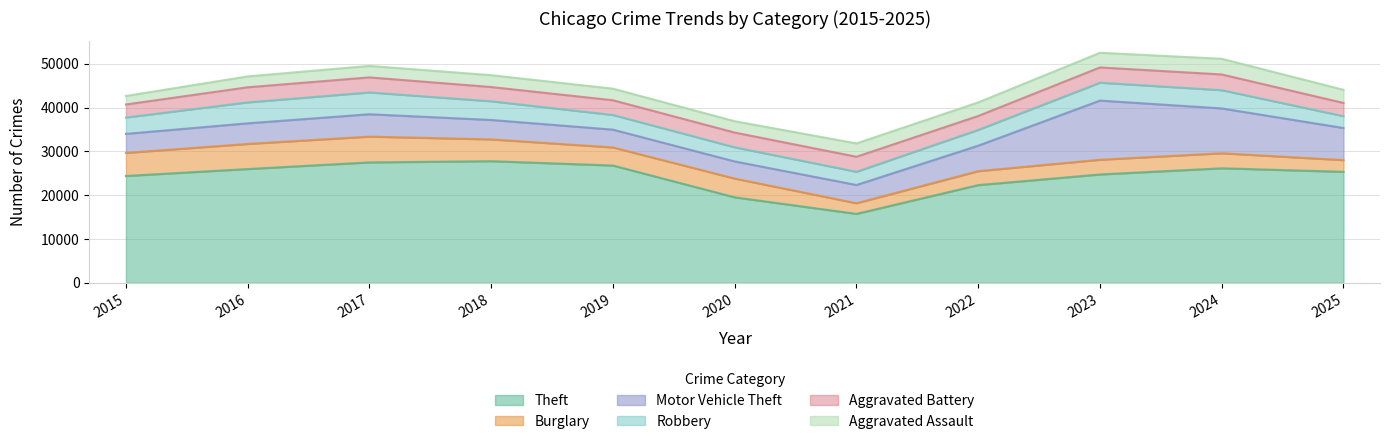

What is the value of the Robbery point at the 10th from the left?

4169